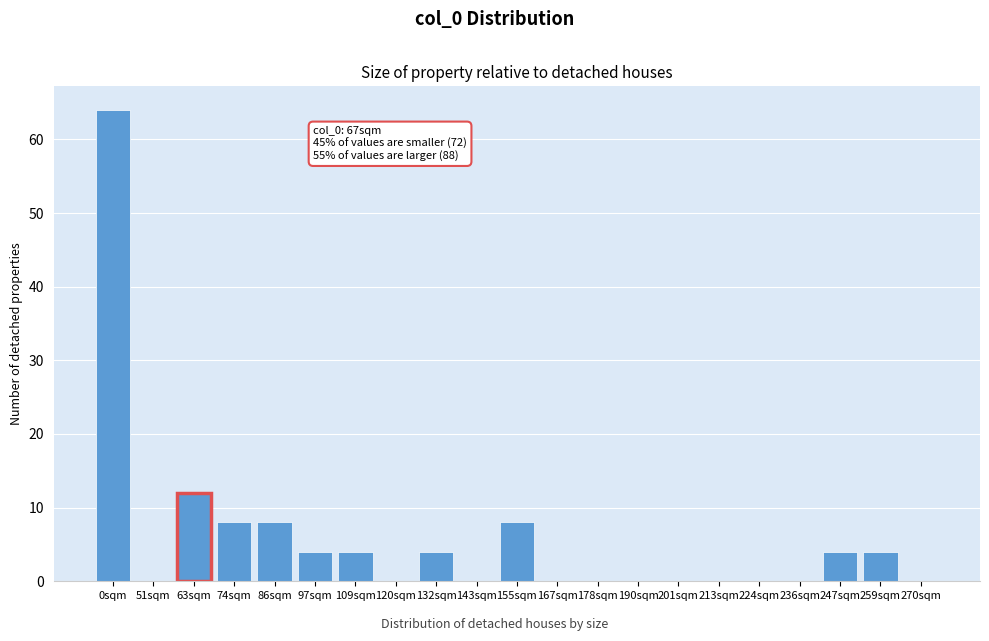

Reading left to right, list all the values displayed in this chart.

0sqm=64	51sqm=0	63sqm=12	74sqm=8	86sqm=8	97sqm=4	109sqm=4	120sqm=0	132sqm=4	143sqm=0	155sqm=8	167sqm=0	178sqm=0	190sqm=0	201sqm=0	213sqm=0	224sqm=0	236sqm=0	247sqm=4	259sqm=4	270sqm=0